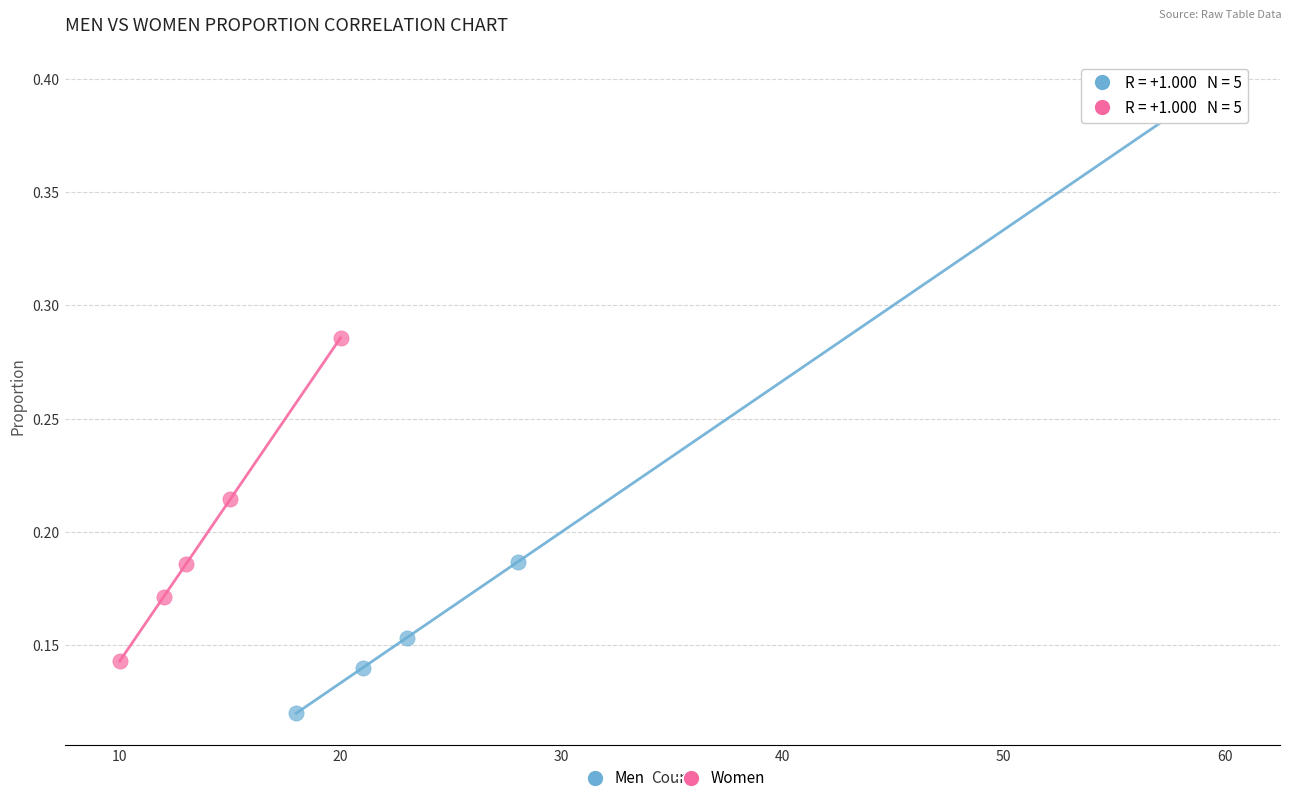

Which series contains the lowest Y value?

Men